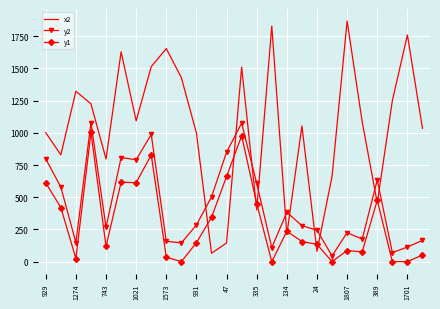

Which series has the largest total across all categories?

x2